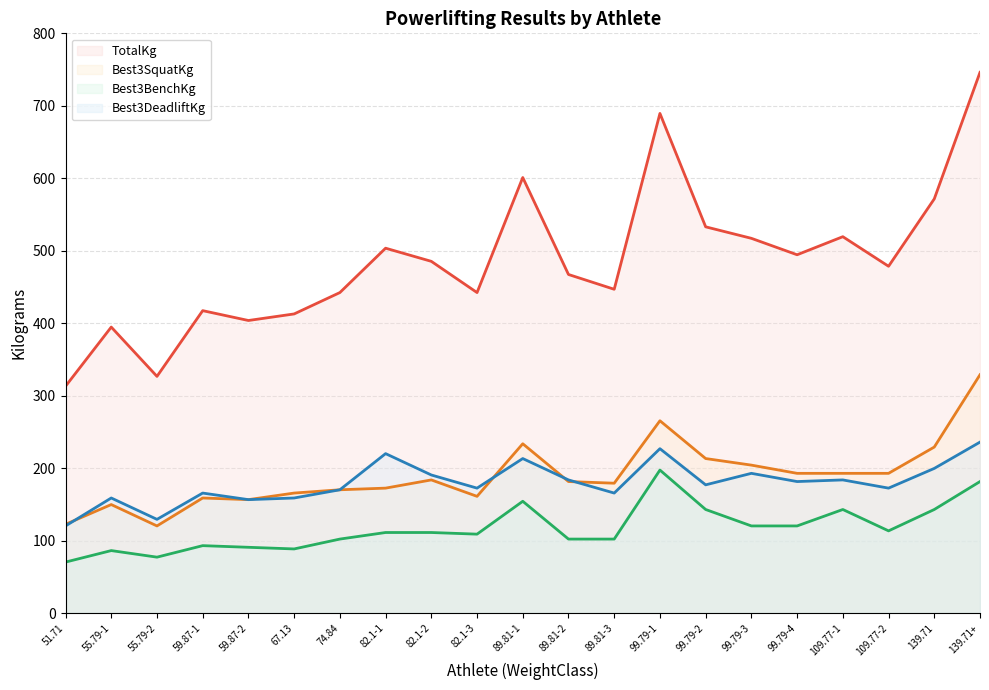

The Best3BenchKg series shows 108.5 at 51.71. True or false?

False